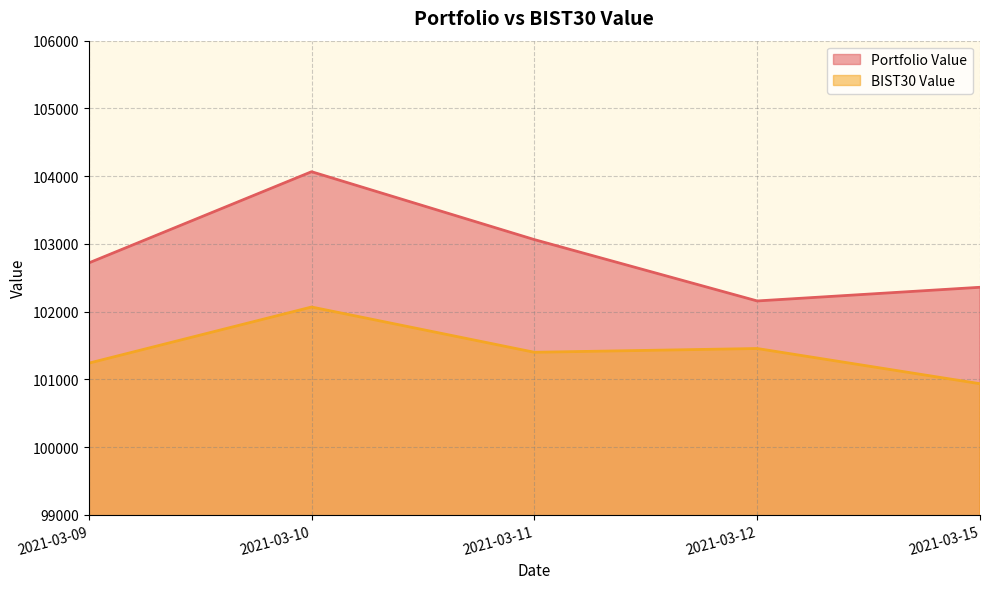

True or false: Portfolio Value and BIST30 Value intersect in this chart.

False